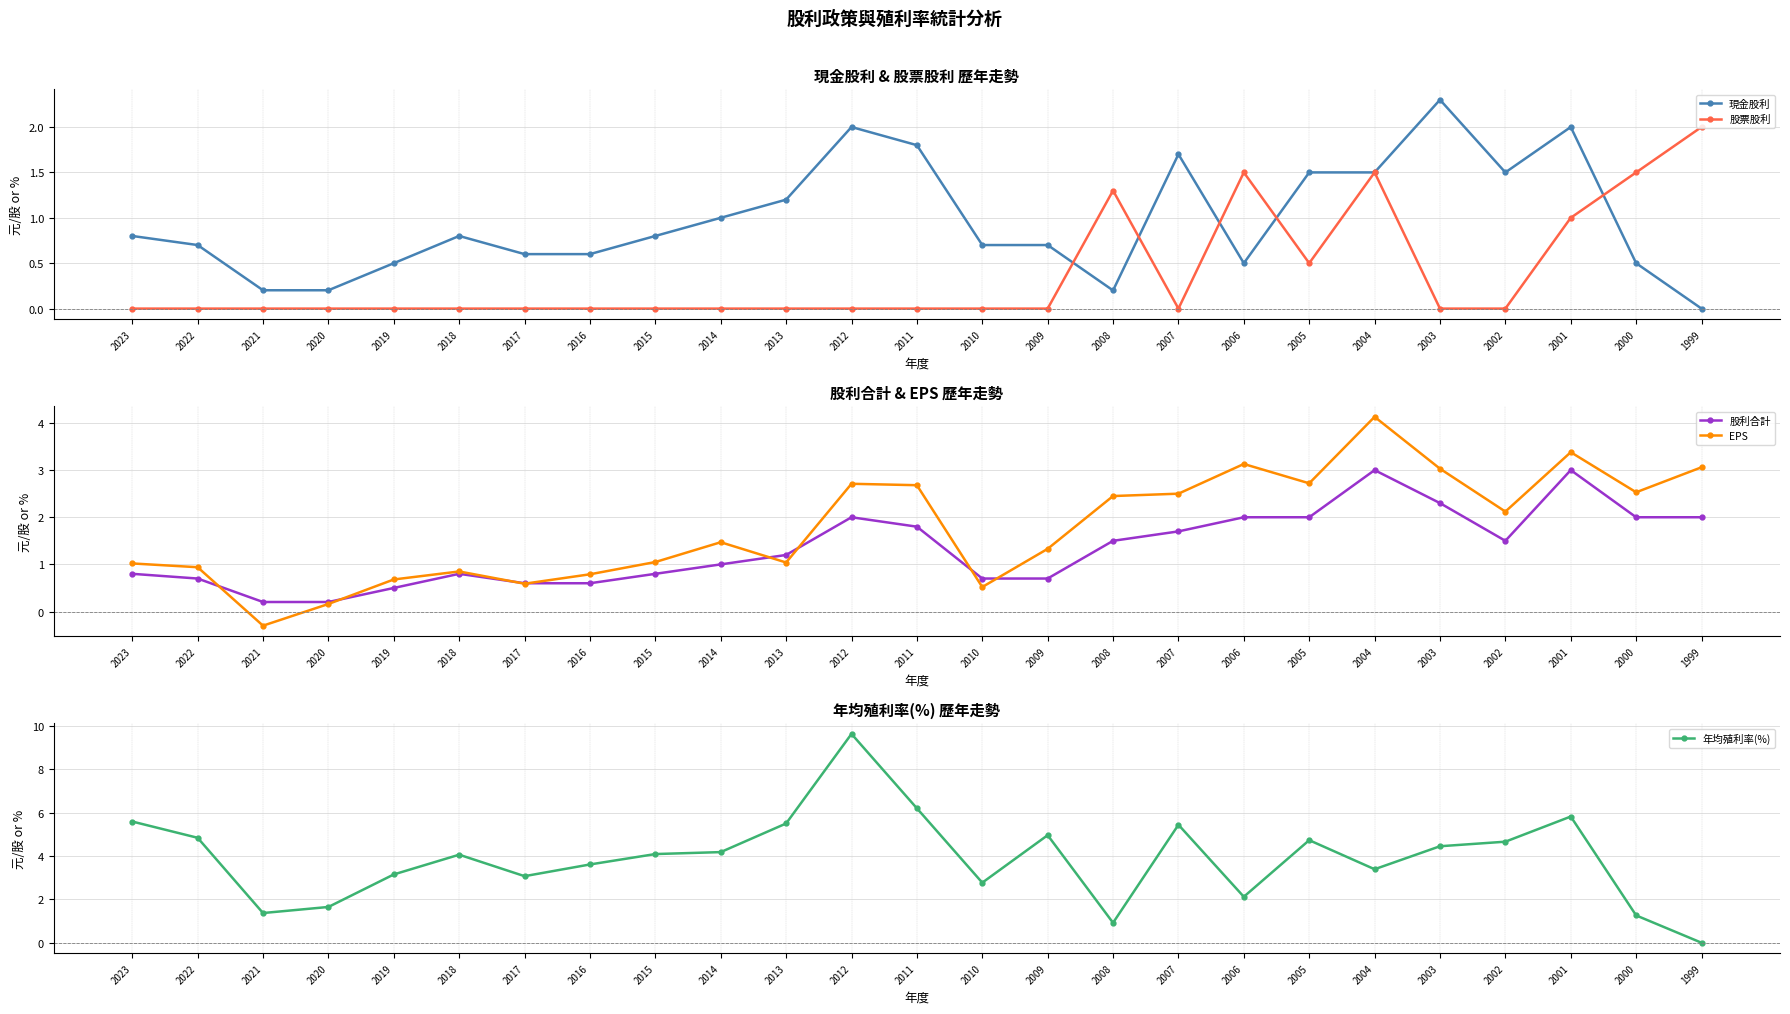

What is the value of the 股利合計 point at the 17th from the left?

1.7